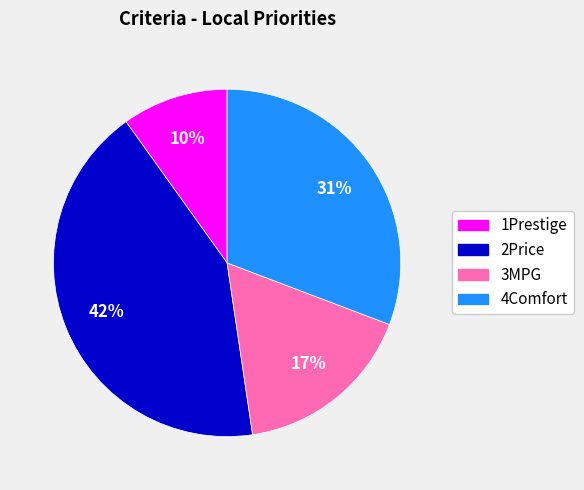

How many segments does this pie chart have?

4